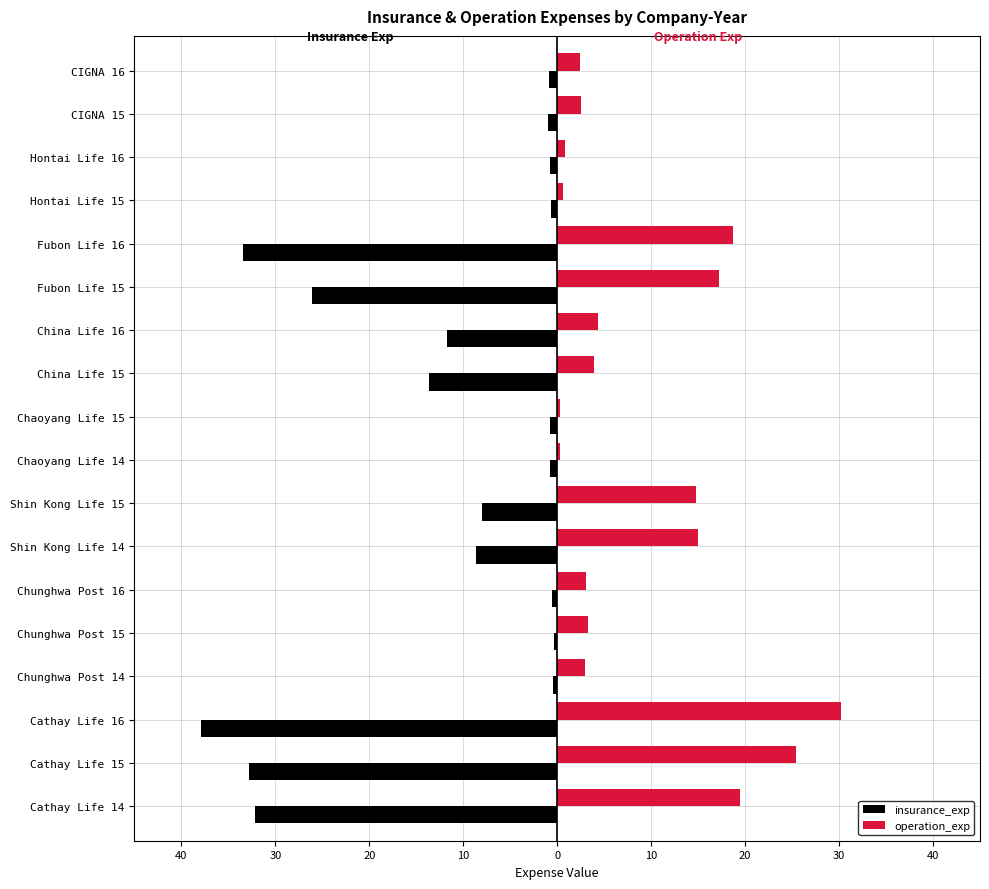

List the series in order of their peak value, highest first.

operation_exp, insurance_exp